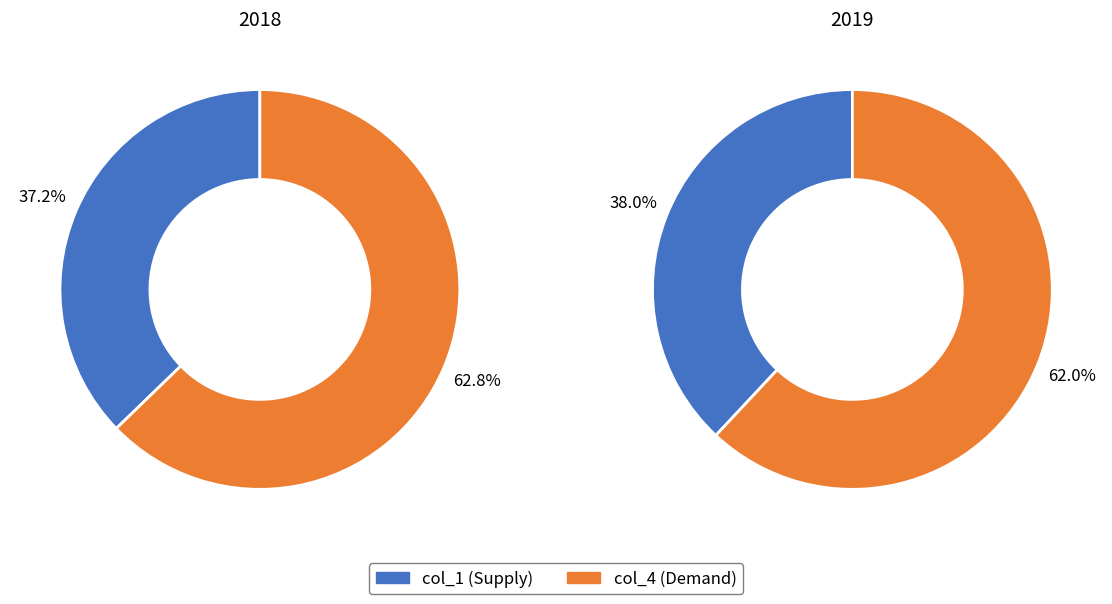

Between col_1 (Supply) and col_4 (Demand), which is larger?

col_4 (Demand)